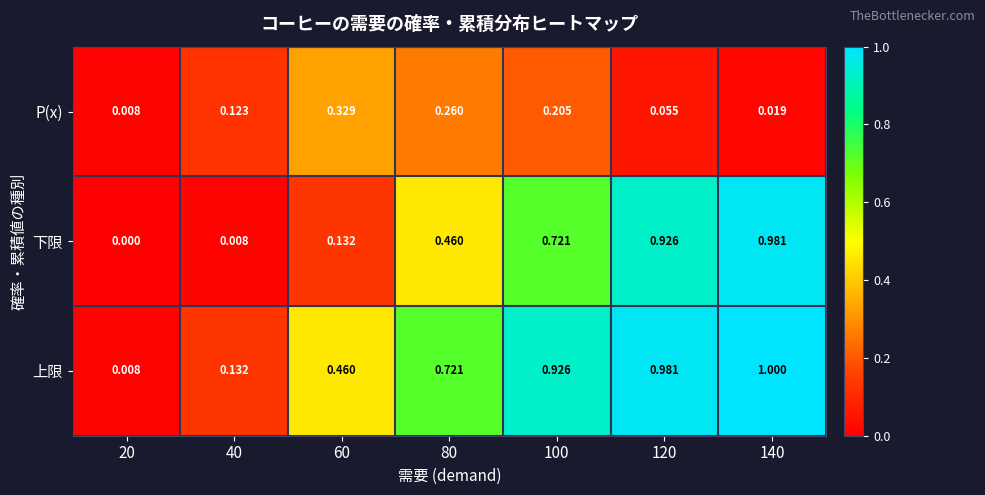

What is the total value across all series at 80?

1.4